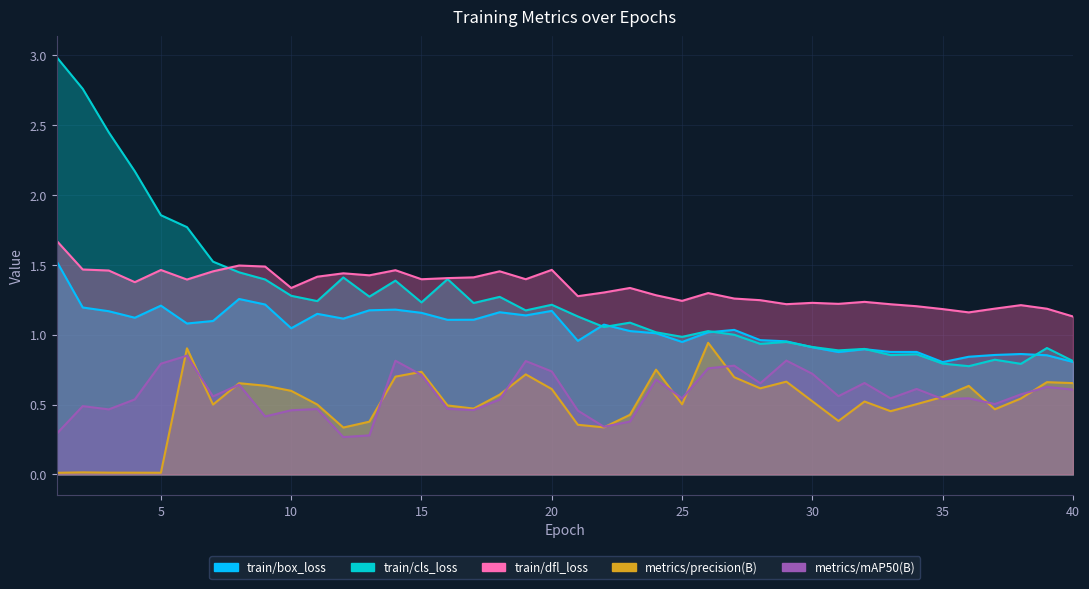

Which series has the widest spread of values?

train/cls_loss